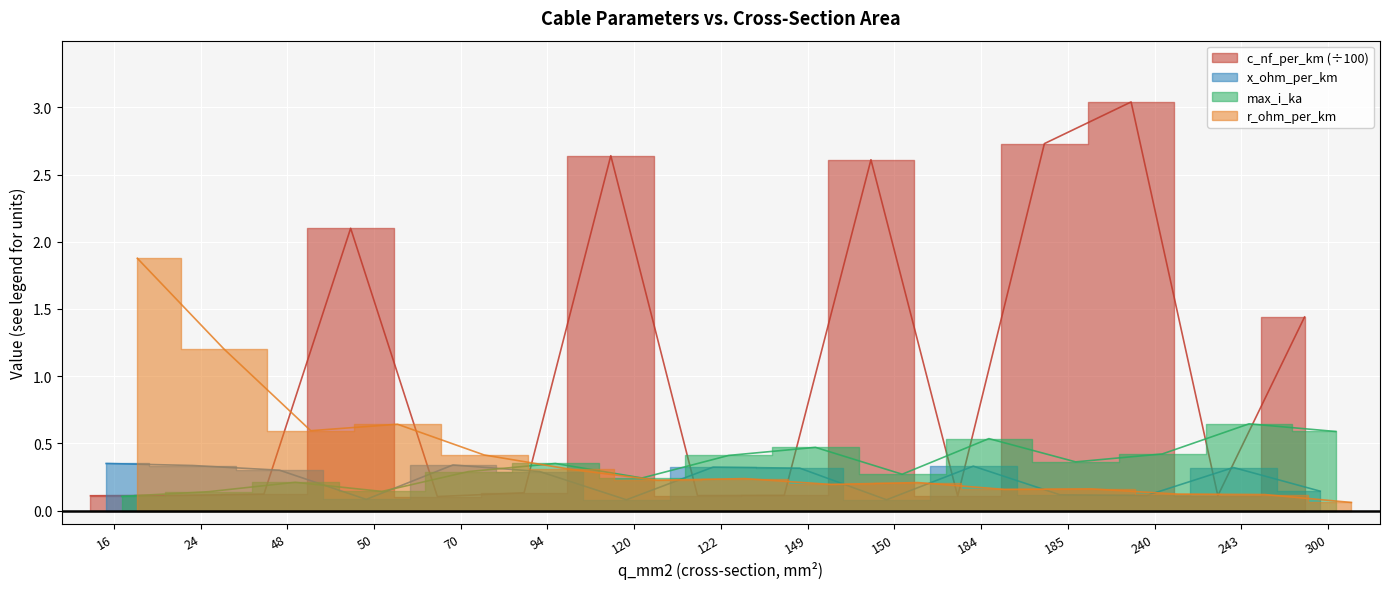

How many lines are shown in the chart?

4